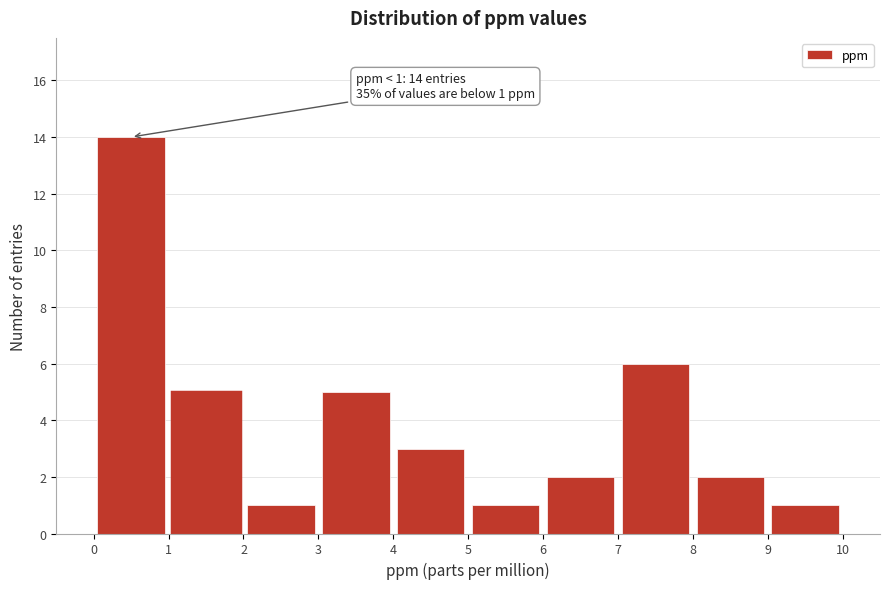

Which range on the x-axis has the tallest bar?

0 to 1